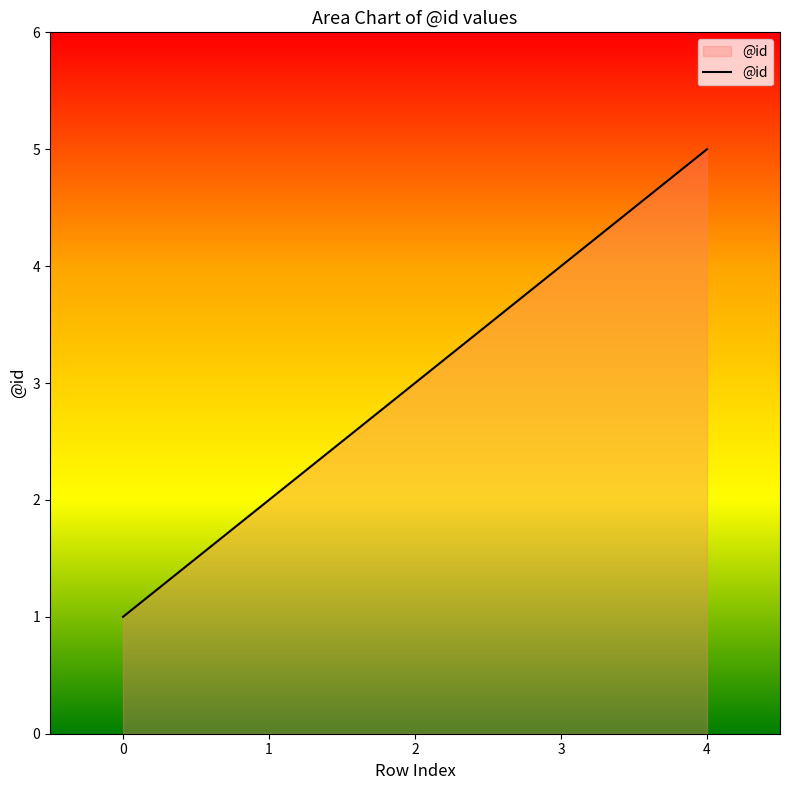

The value at 2 is 5. True or false?

False